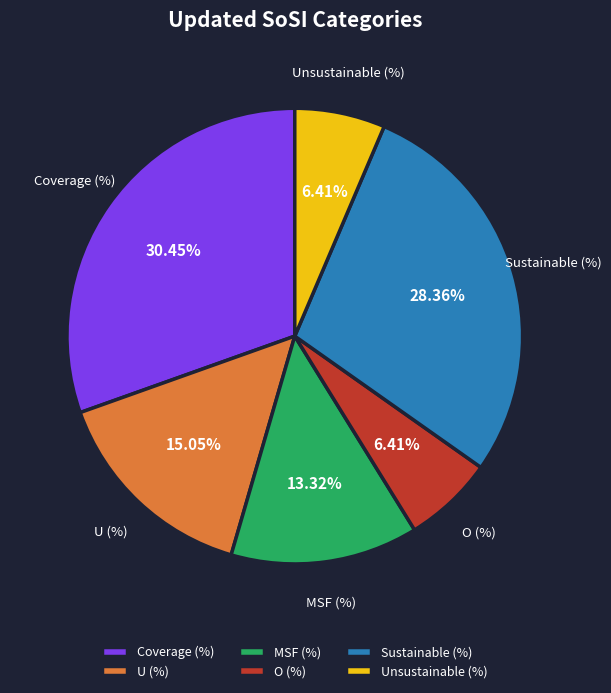

To the nearest percent, what portion does O (%) represent?

6%